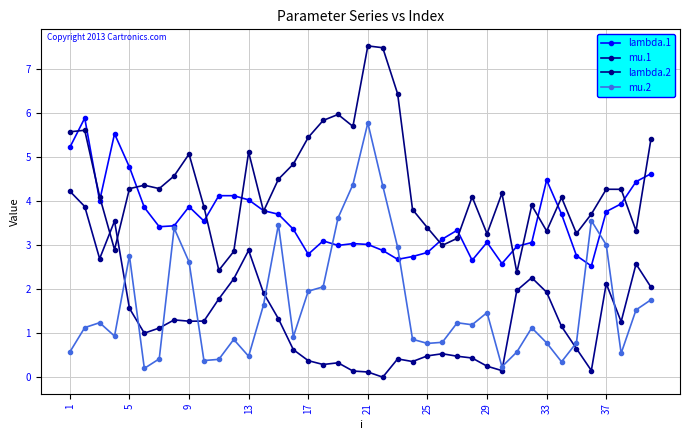

True or false: lambda.1 has more than 1 points higher than both neighbors.

True